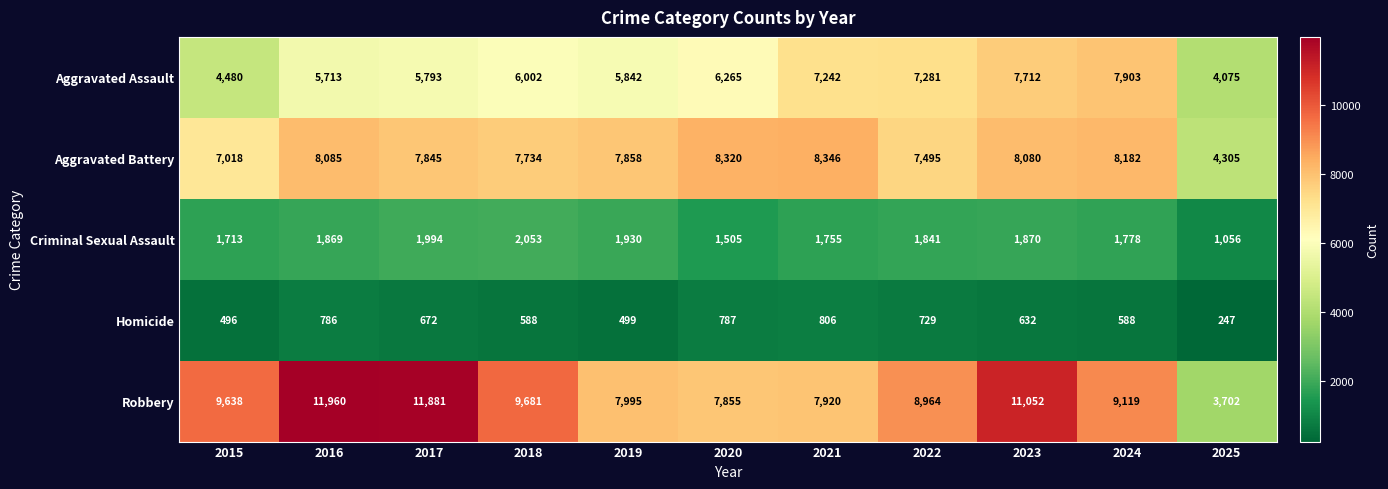

What is the difference between the Criminal Sexual Assault values at 2019 and 2015?

217